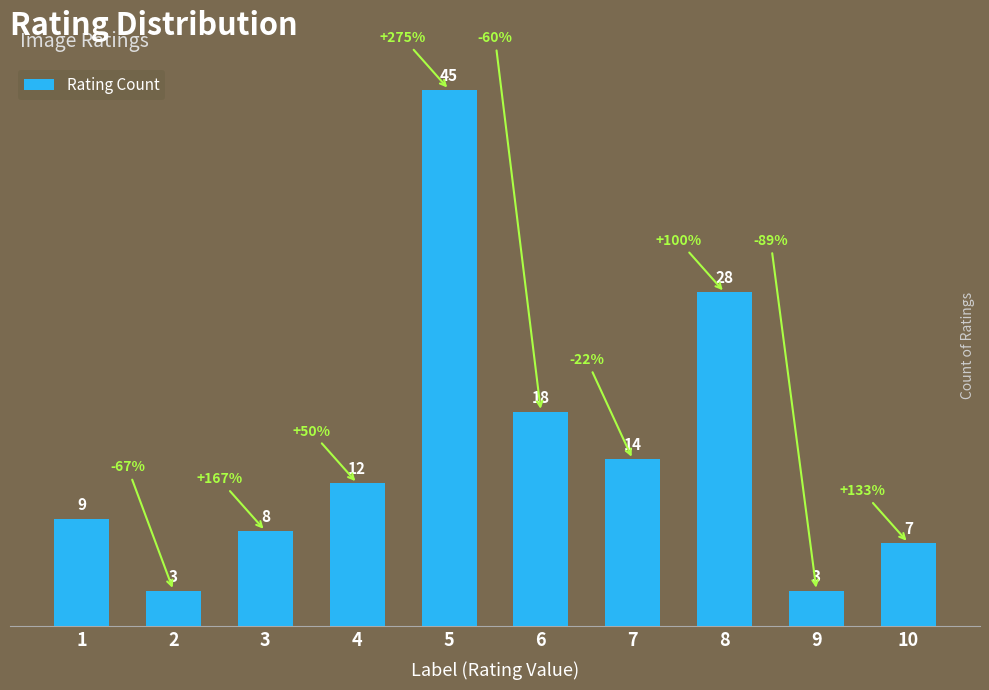

What is the sum of the values at 2 and 5?

48